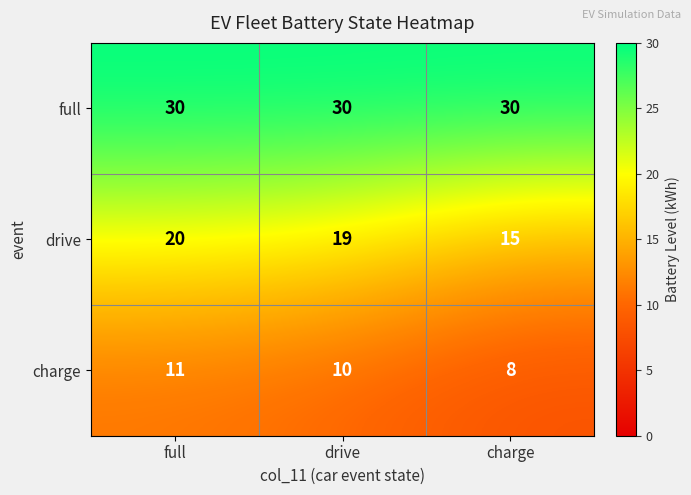

Reading right to left, transcribe all the data shown in this chart.

full: charge=30	drive=30	full=30
drive: charge=15	drive=19	full=20
charge: charge=8	drive=10	full=11